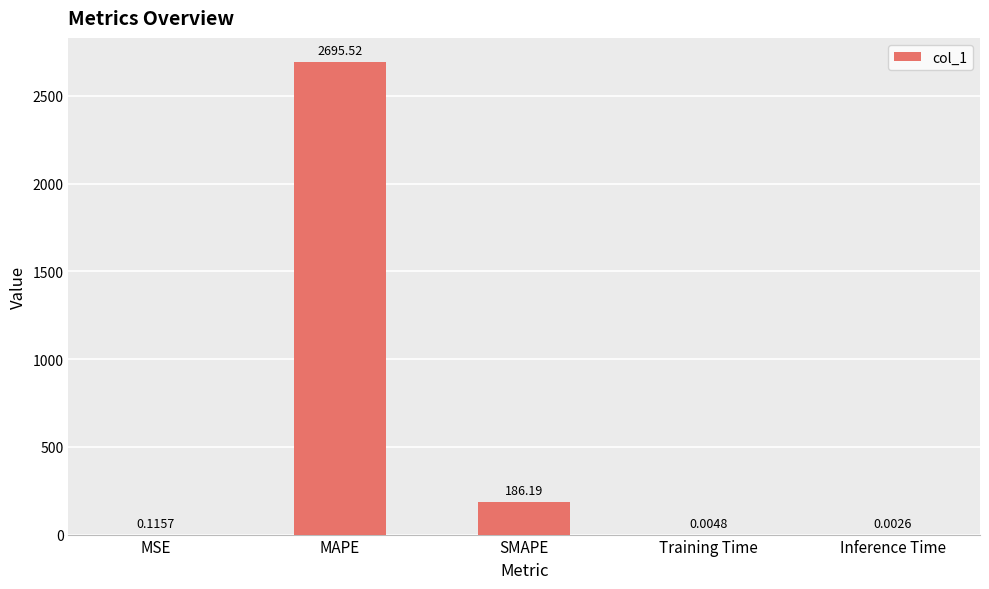

Where is the data nearest to the value 1347?

SMAPE